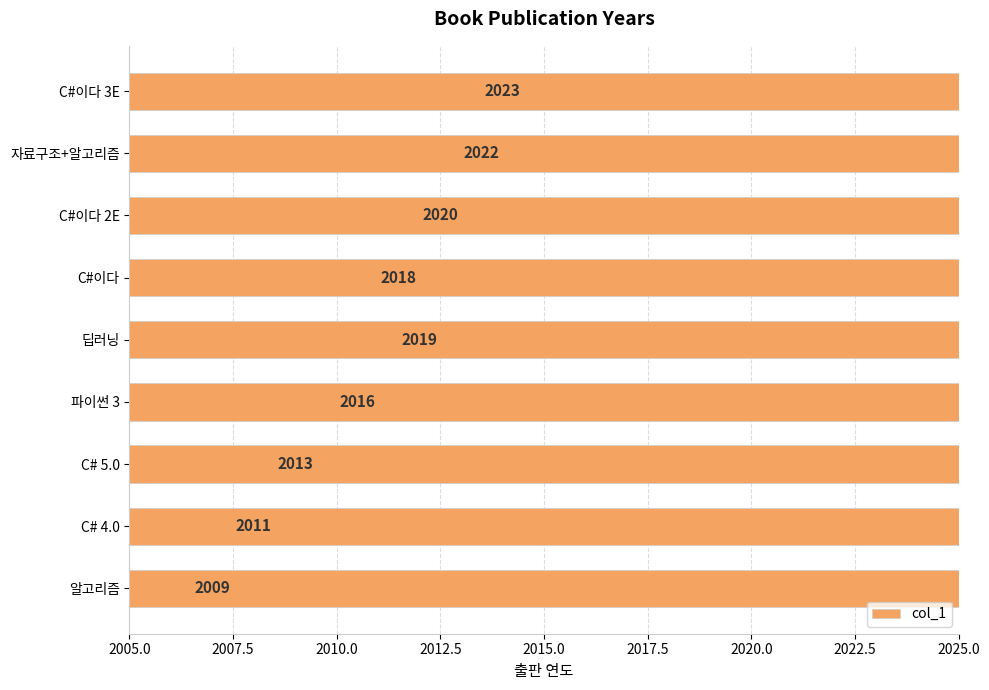

The value at 딥러닝 is 565. True or false?

False